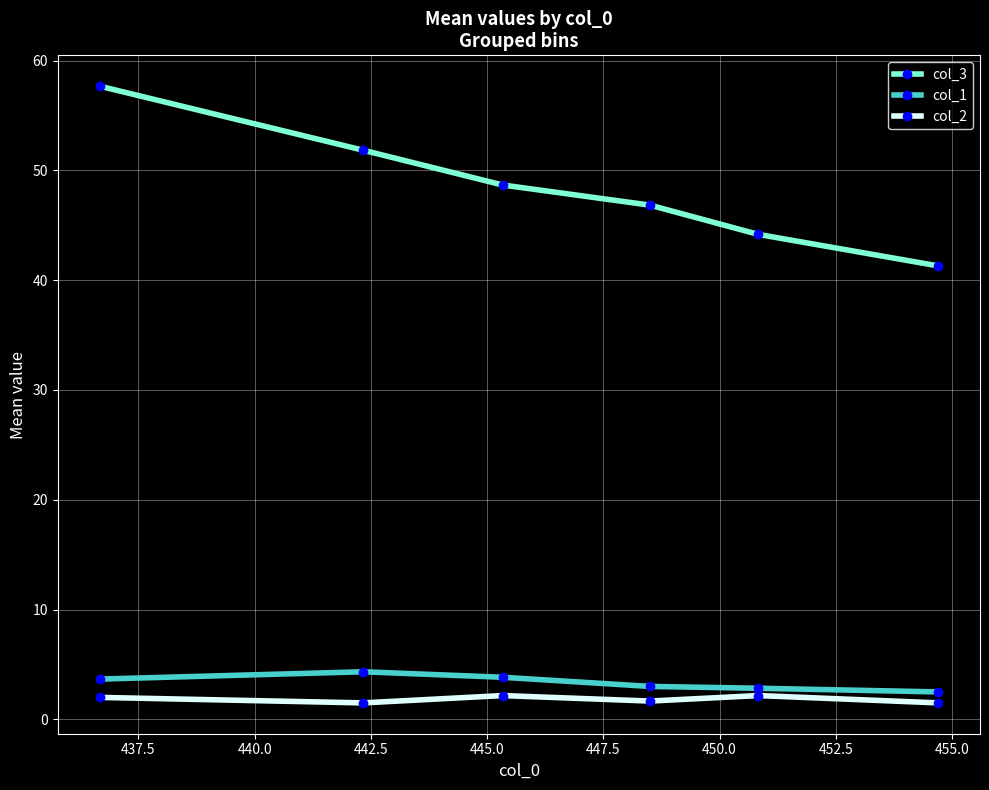

Which series has the largest range (max minus min)?

col_3